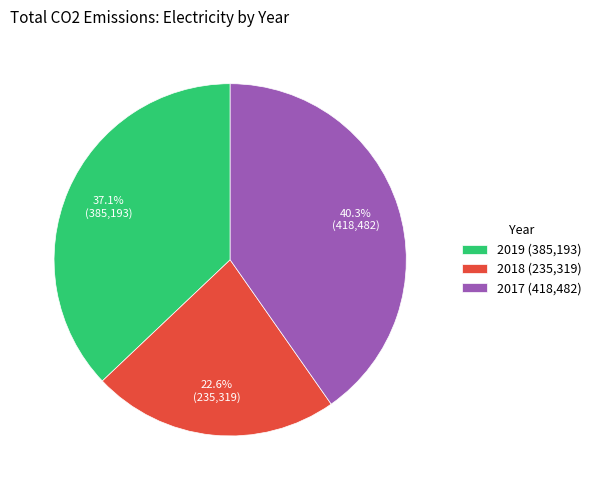

Is there a majority slice in this chart?

No